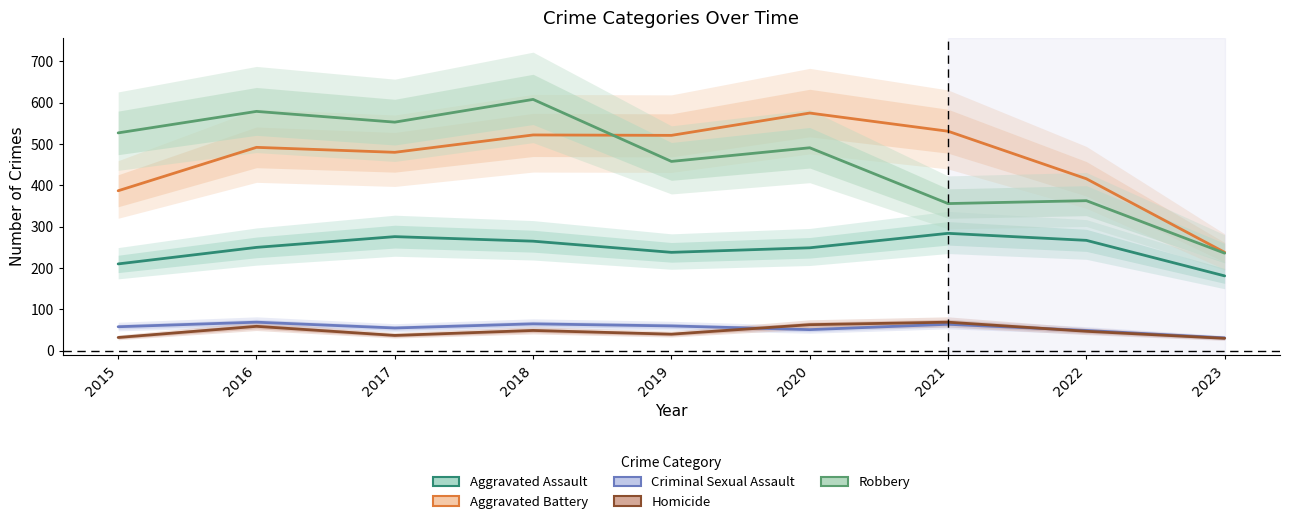

What is the value of the Criminal Sexual Assault point at the 5th from the left?

60